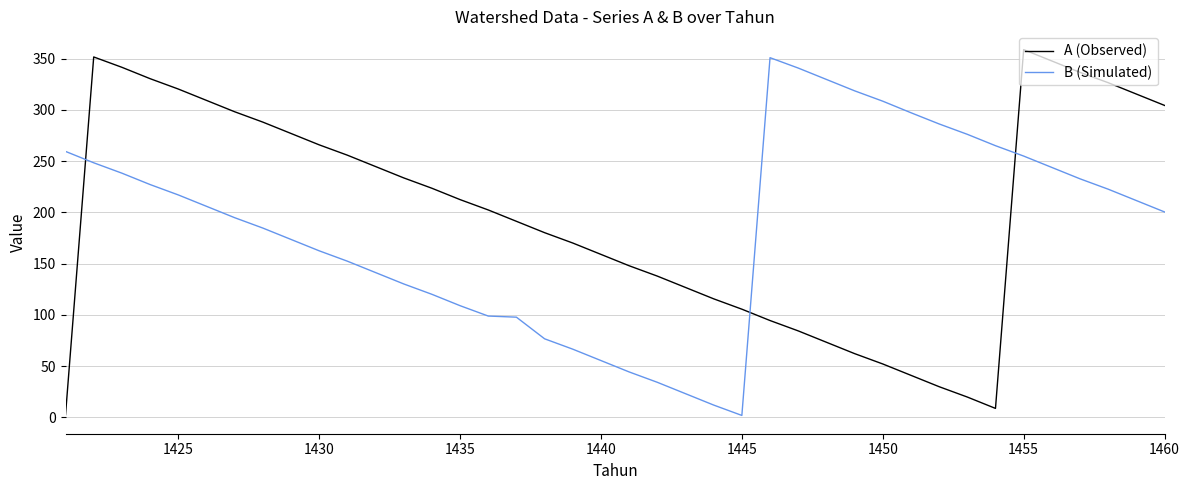

Is this an area chart (filled region under the line)?

No